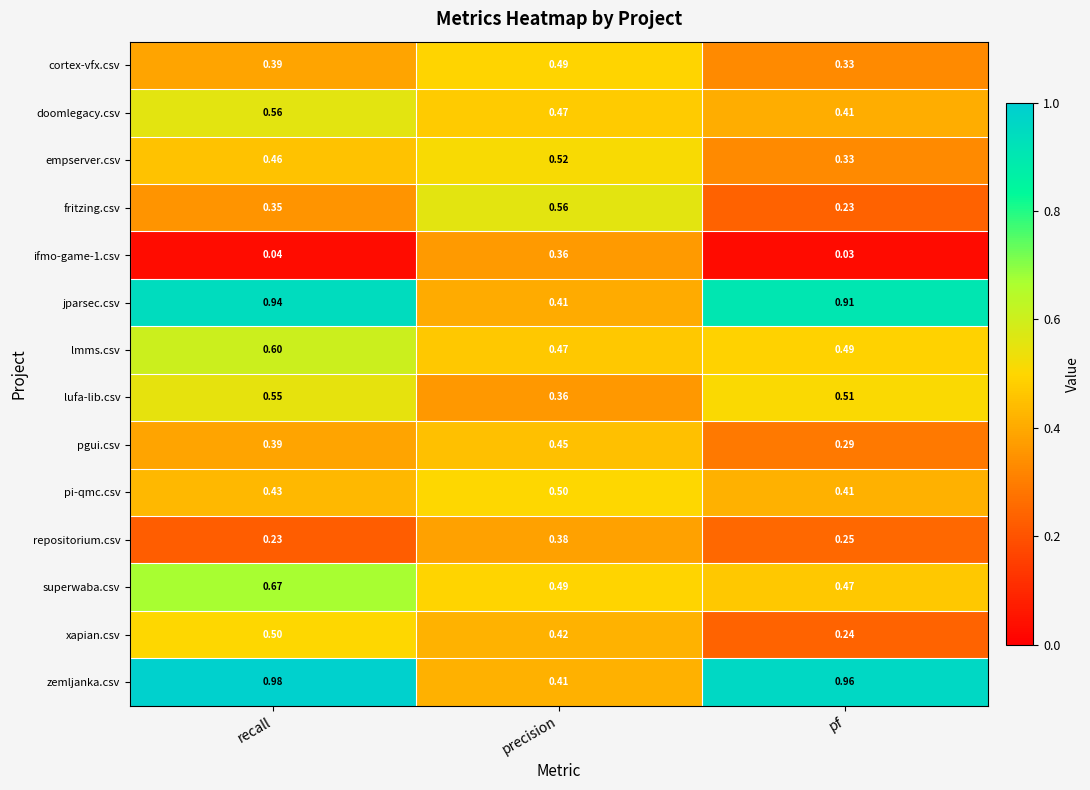

List the labels in order of lufa-lib.csv value, smallest first.

precision, pf, recall